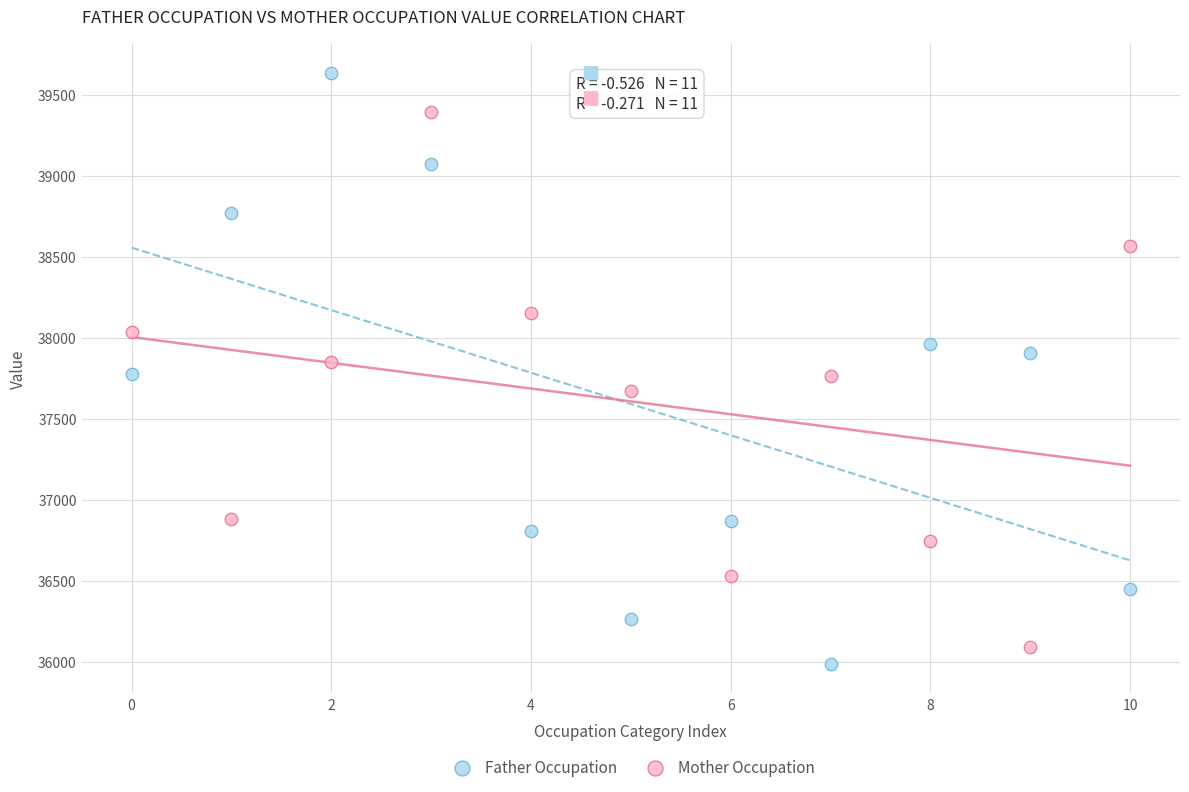

Which series has the largest Y range (max minus min)?

Father Occupation